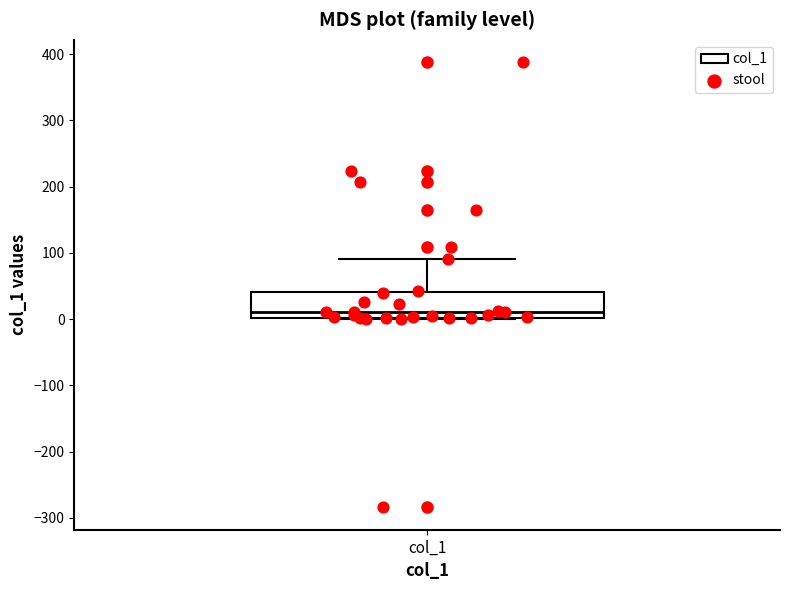

Where does the median line of the box for col_1 sit on the y-axis? The values are not printed on the chart, so give them approximately, as read against the axis.

10